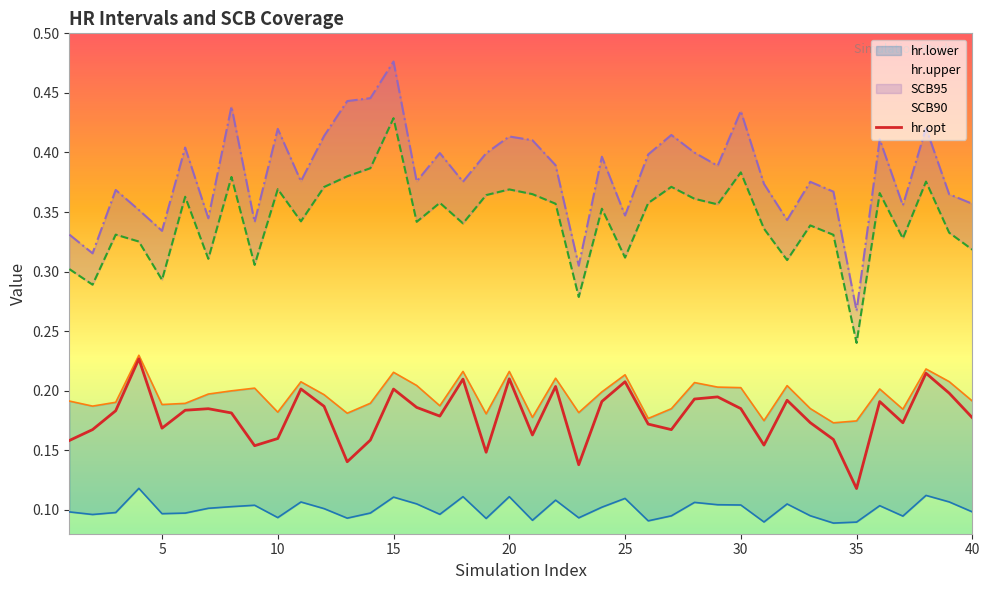

True or false: hr.upper and hr.opt cross at least once.

False